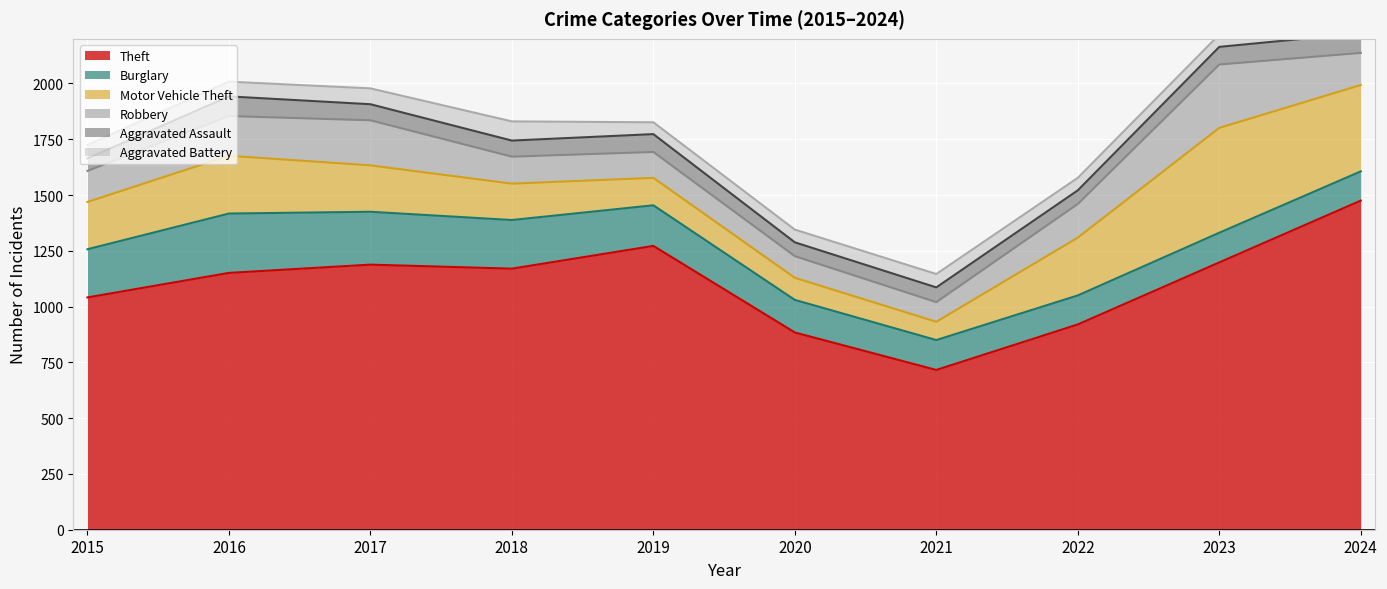

How many data points in Aggravated Assault are above 72?

4